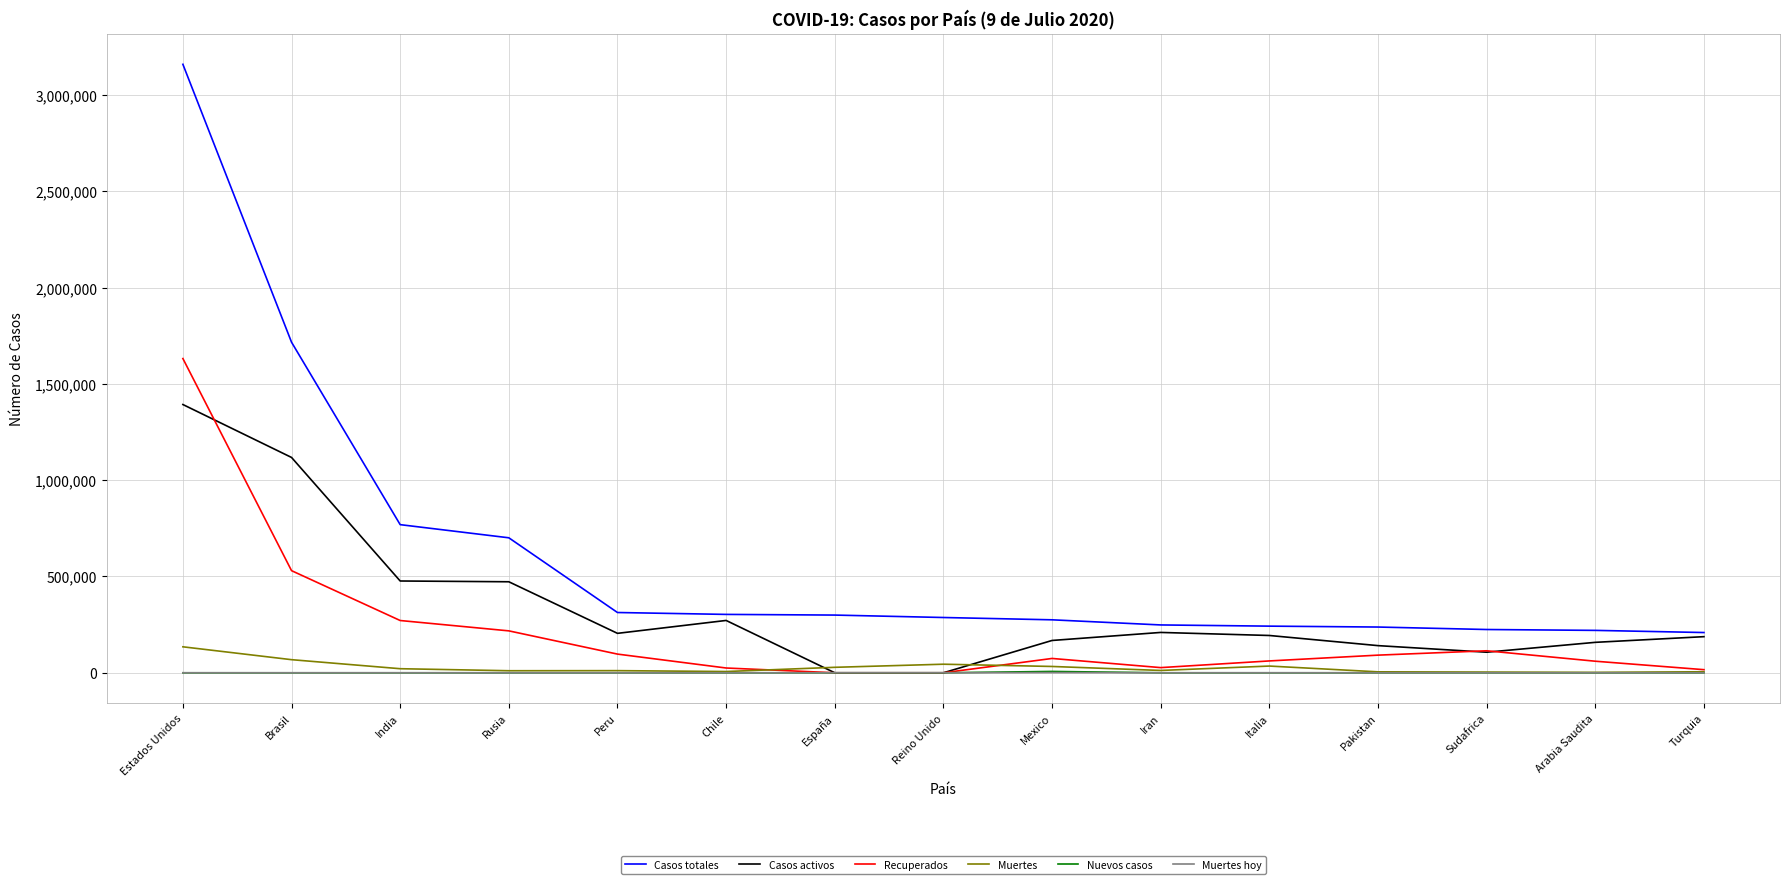

Which series has the largest total across all categories?

Casos totales